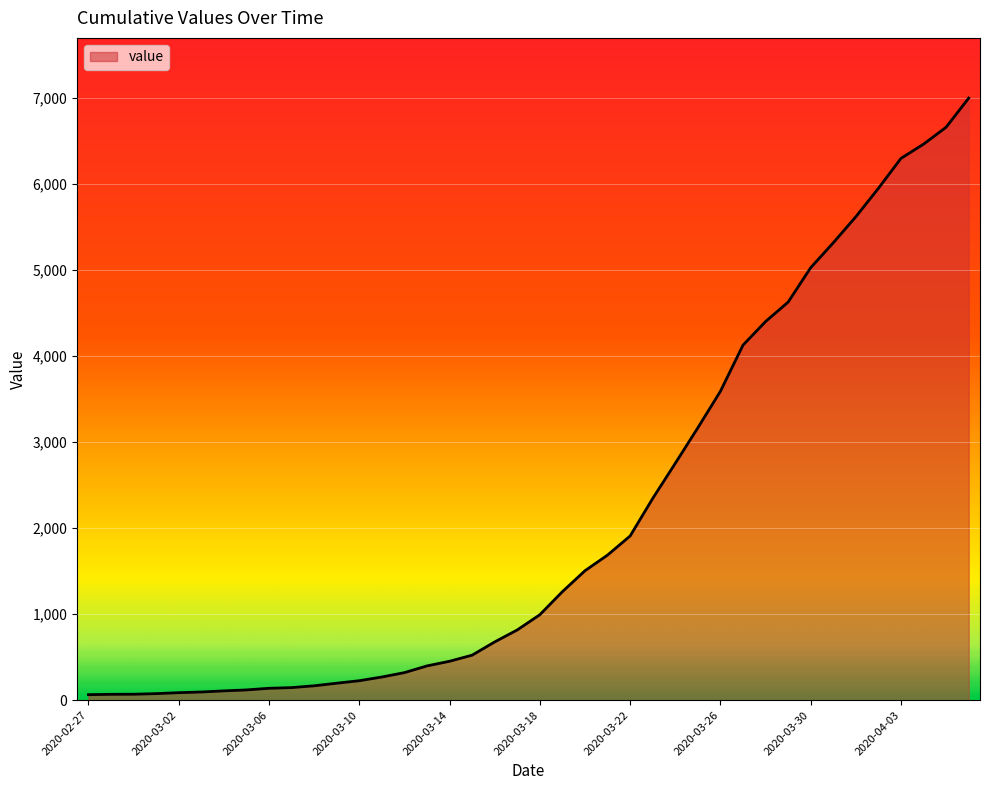

What is the difference between the maximum and minimum values?

6931